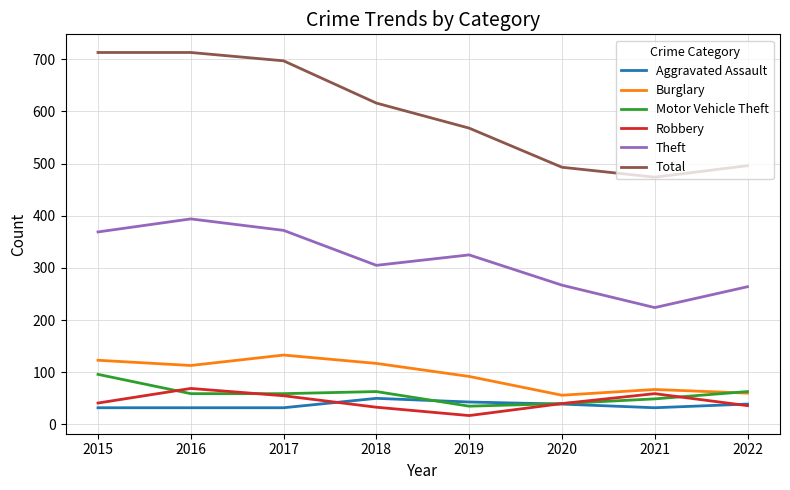

Is it true that Burglary equals 160 at 2019?

False